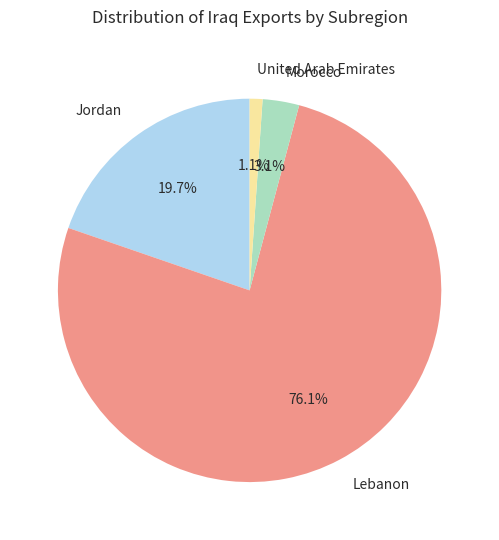

What percentage do Jordan and Lebanon together represent?

95.8%